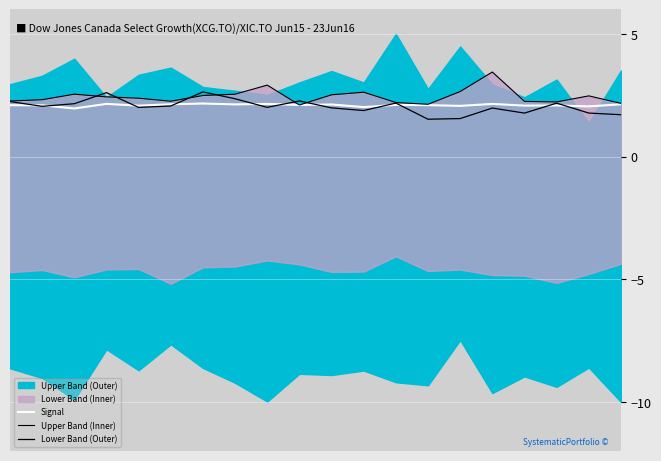

The Lower Band (Outer) series shows 2.1 at 14. True or false?

False